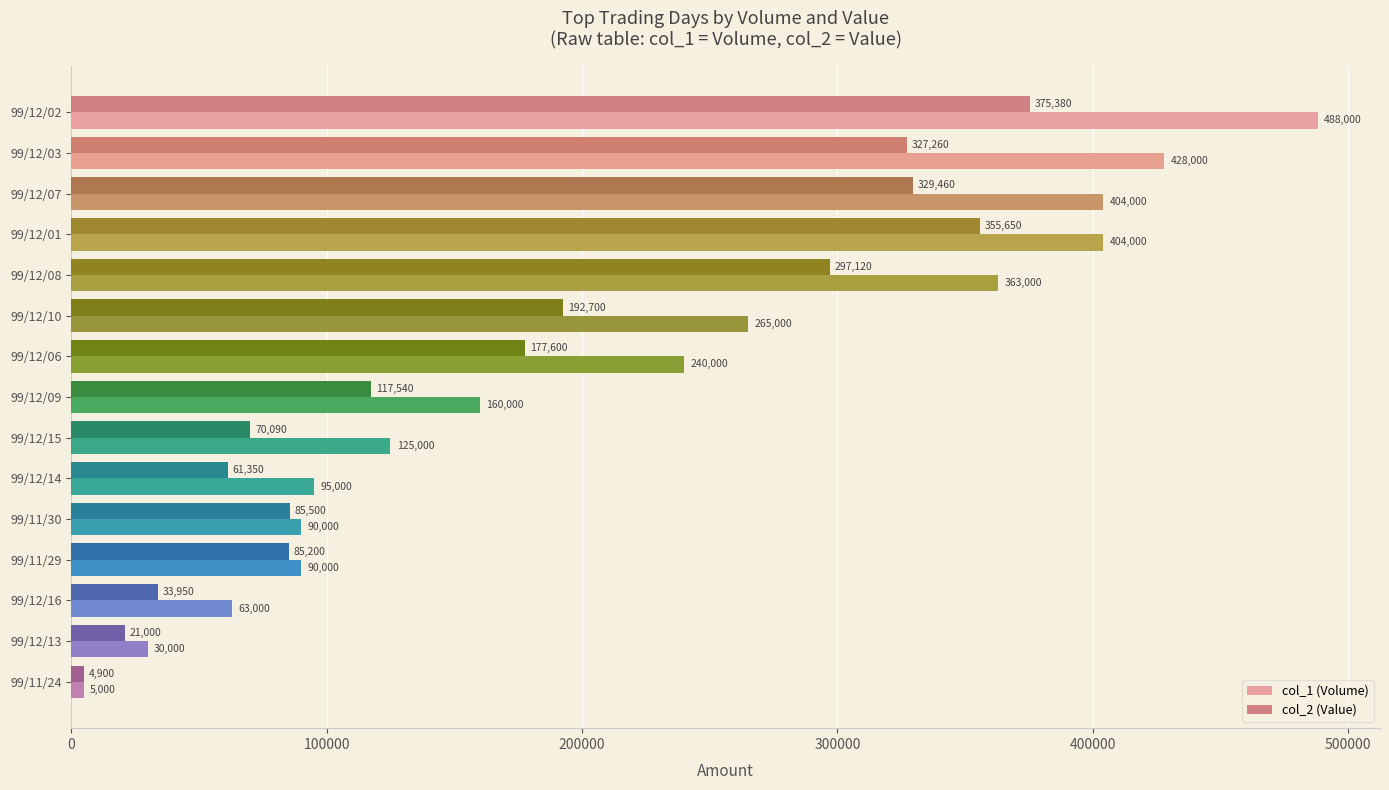

What is the difference between the maximum and minimum values in the col_1 (Volume) series?

483000